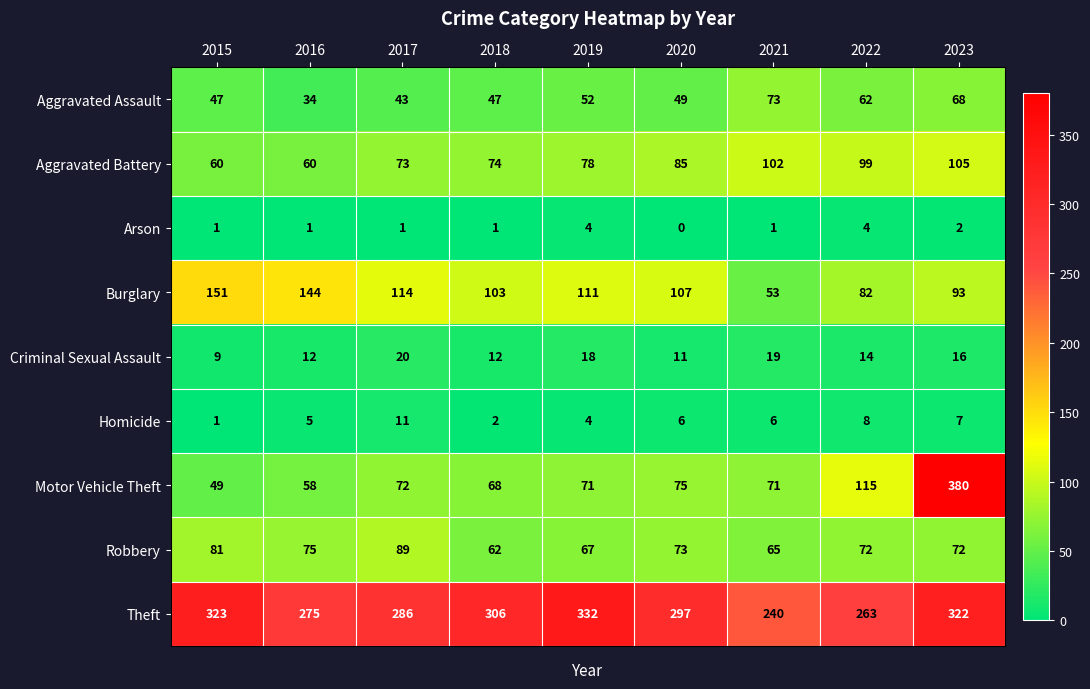

Count the number of data series in this chart.

9